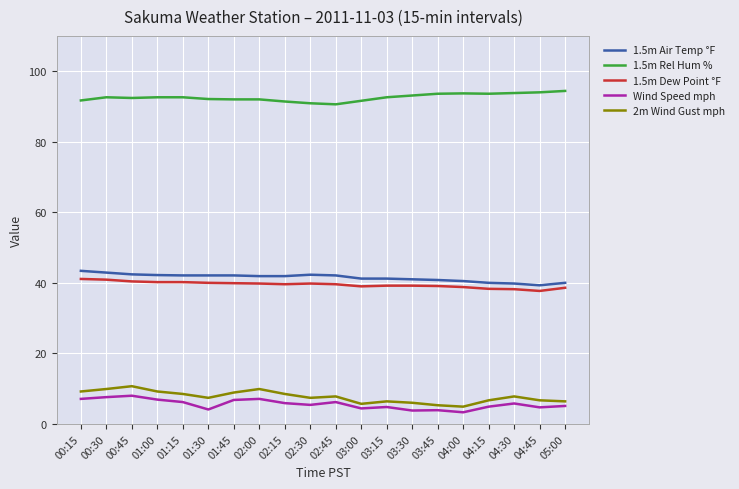

What position from the right is 01:30?

15